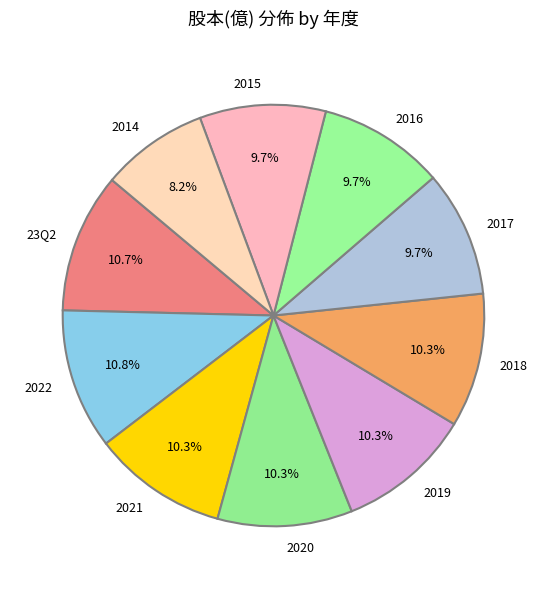

What is the smallest slice in the pie chart?

2014